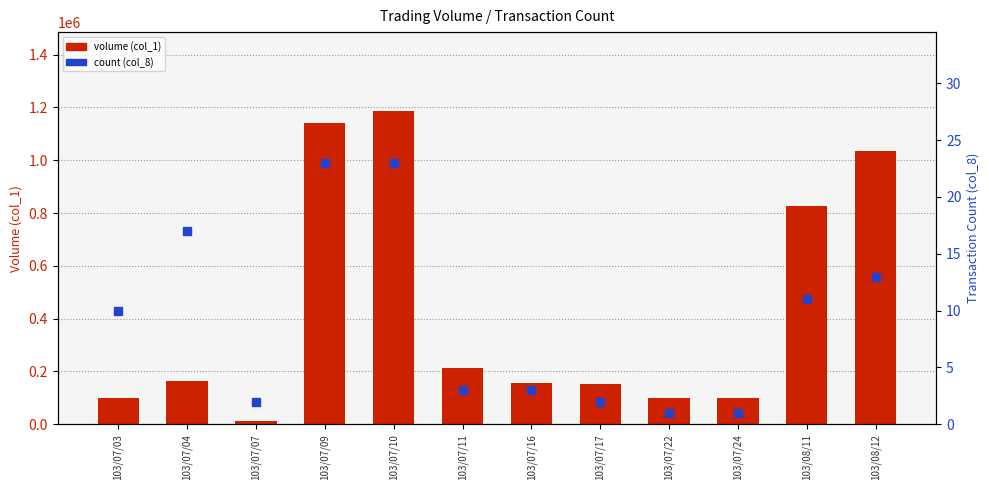

Is the value of count (col_8) at 103/07/16 greater than the value of volume (col_1) at 103/07/16?

No